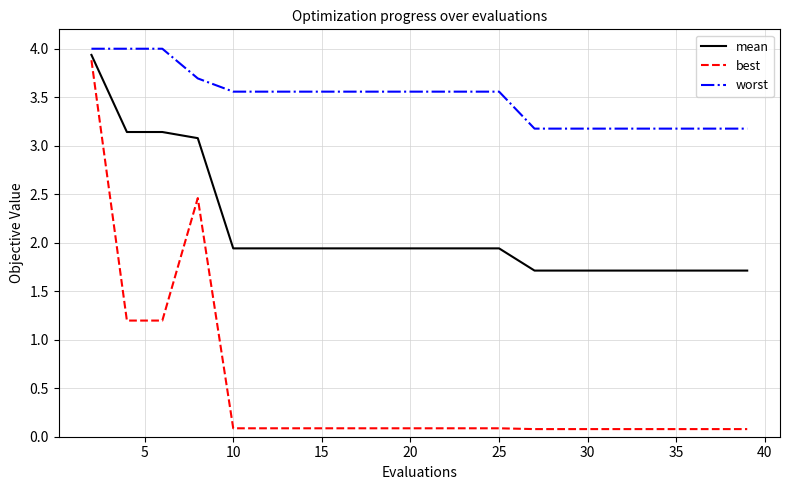

What is the difference between the maximum and minimum values in the best series?

3.8